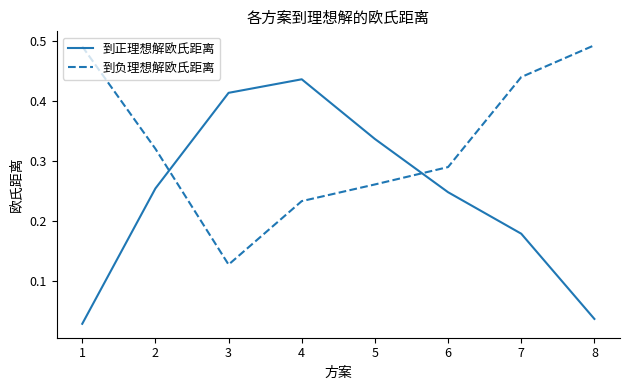

Which series has the largest range (max minus min)?

到正理想解欧氏距离